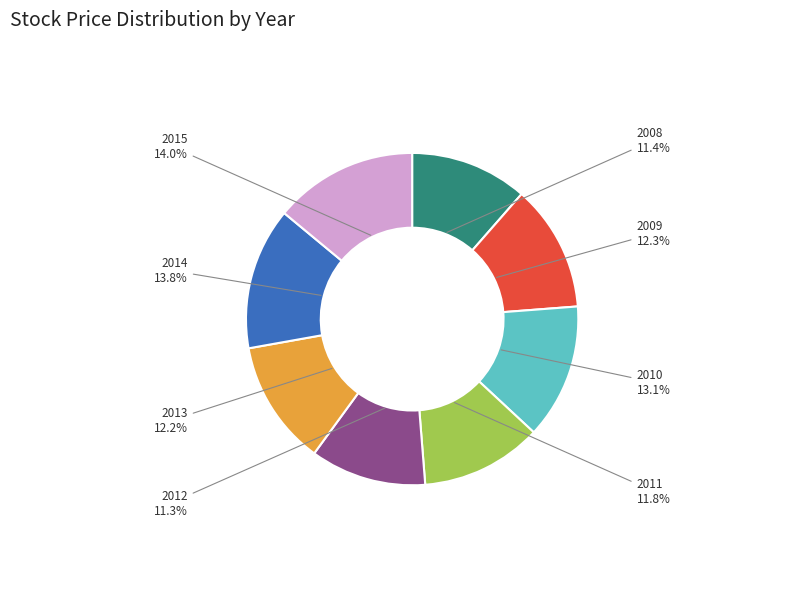

Is there any slice that represents more than half of the pie?

No